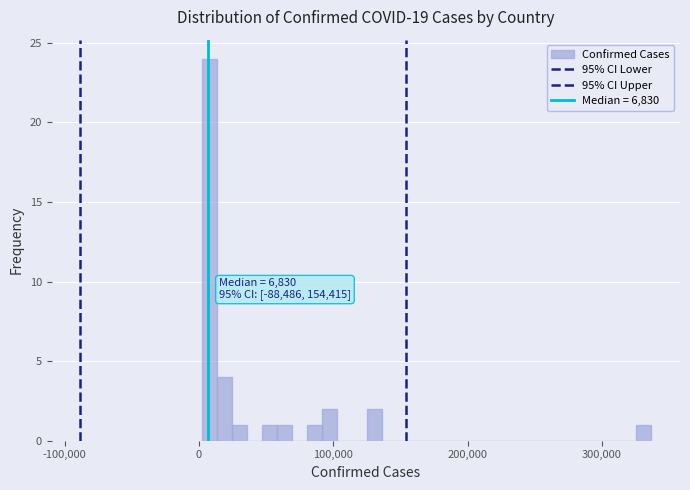

Around what value on the x-axis is the tallest bar? Give the approximate position of its centre, as read against the axis.

10000